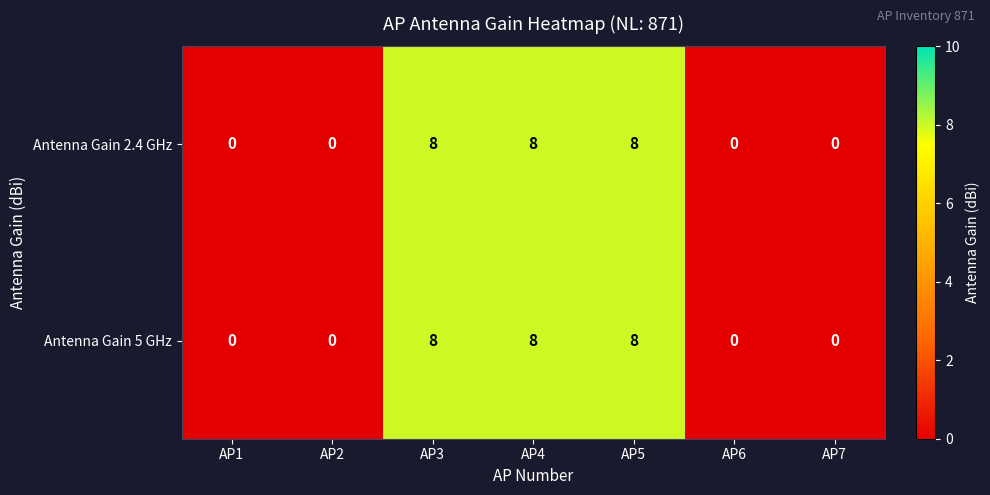

Is it true that Antenna Gain 5 GHz equals -3 at AP6?

False